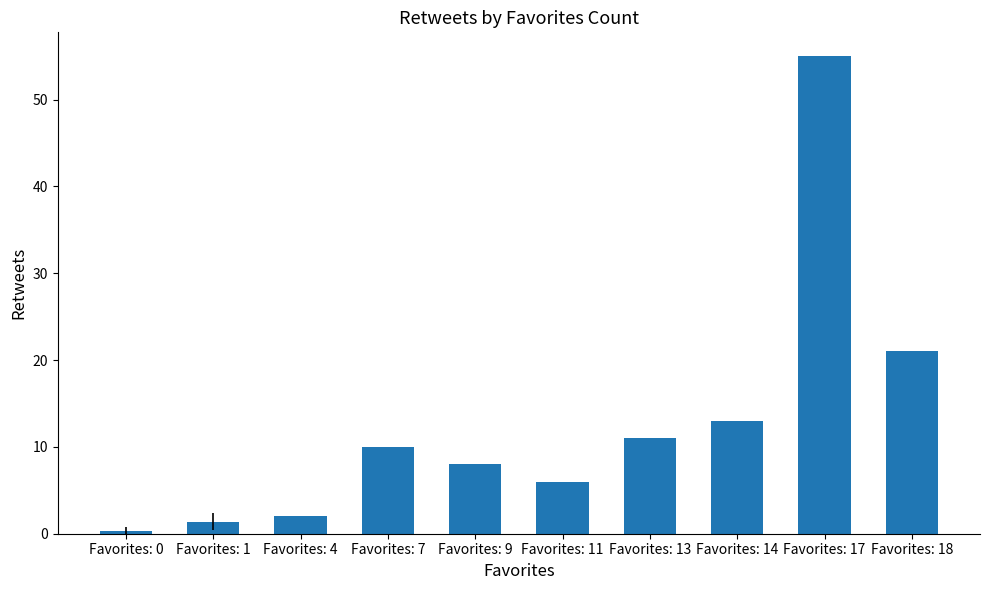

What is the difference between the second highest and second lowest values?

19.6